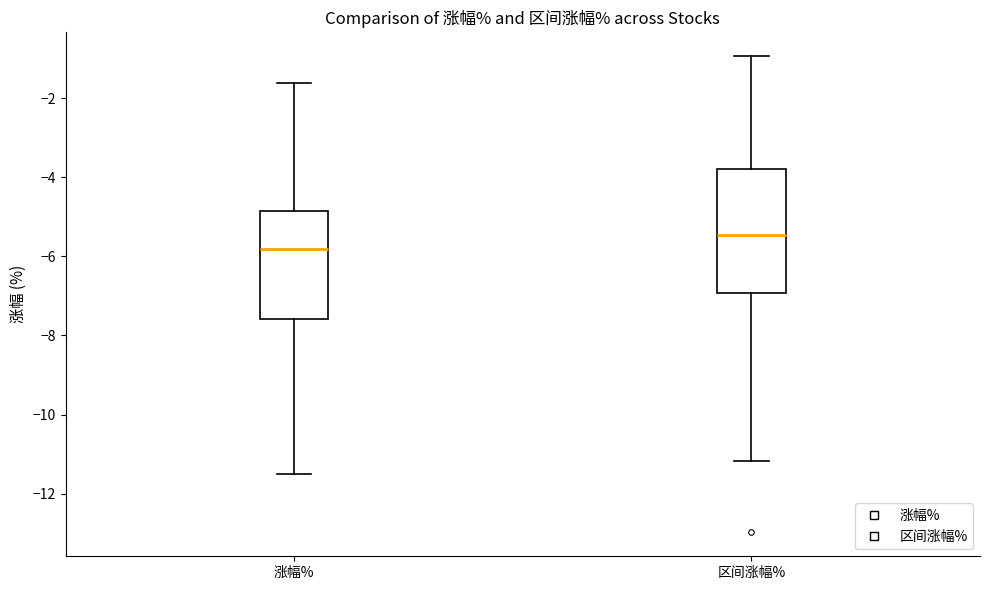

Which box's median line is the lowest?

涨幅%